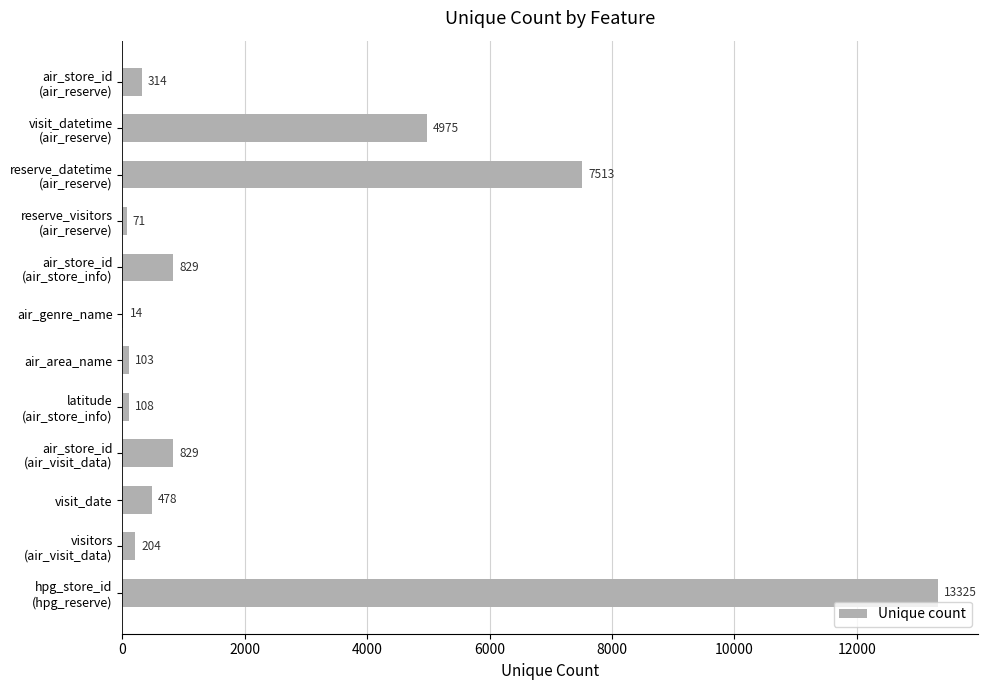

The chart shows a value of 103 at air_area_name. True or false?

True